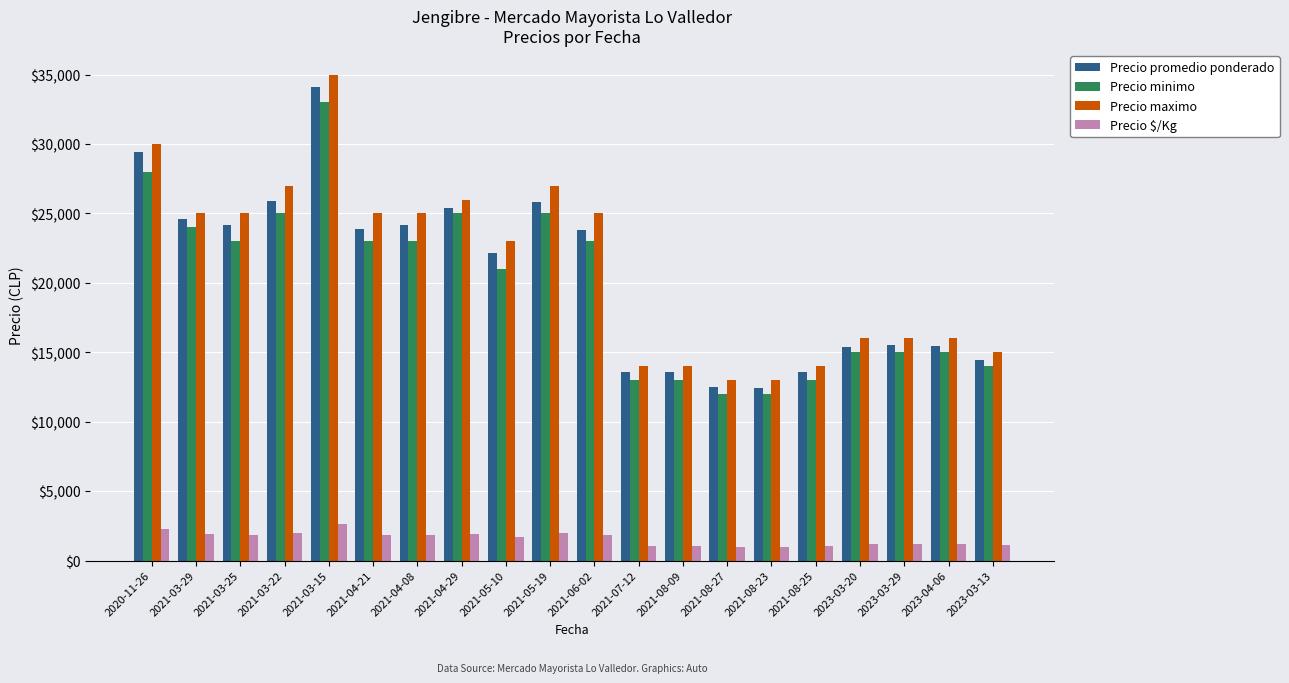

Is it true that Precio promedio ponderado equals 34091 at 2021-03-15?

True